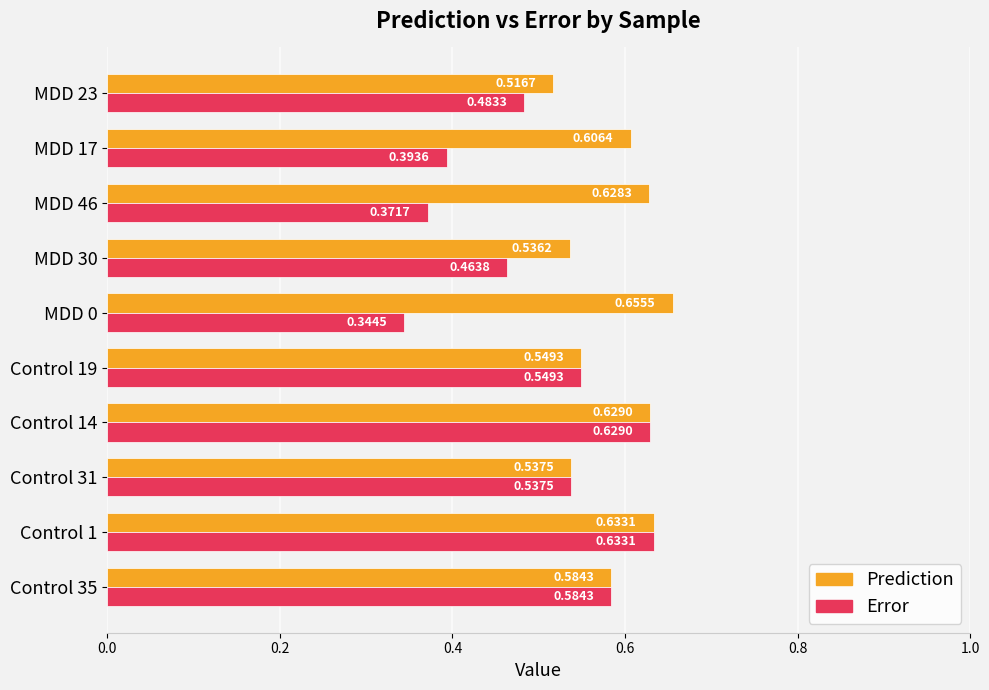

Is the value of Error at MDD 0 greater than the value of Prediction at Control 35?

No